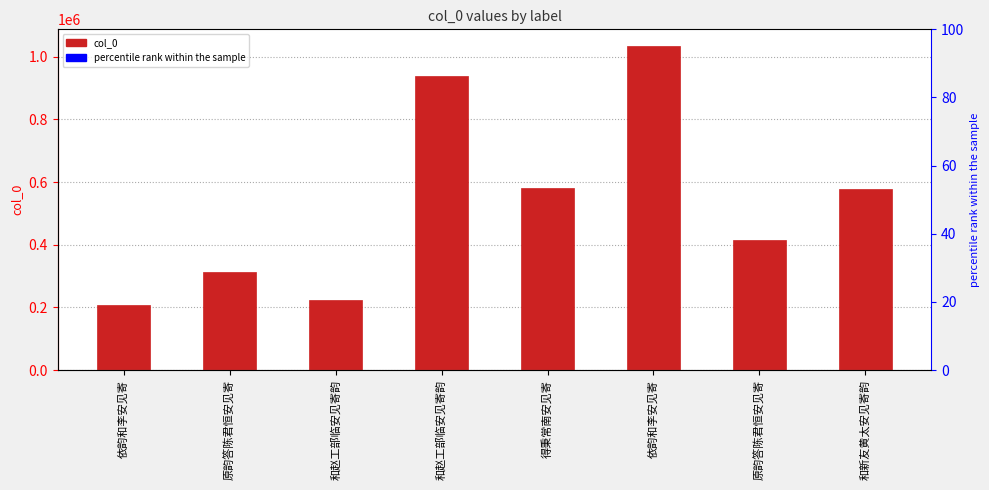

Reading right to left, what are all the values shown in this chart?

576464	414215	1035533	581028	939063	222580	311983	206383